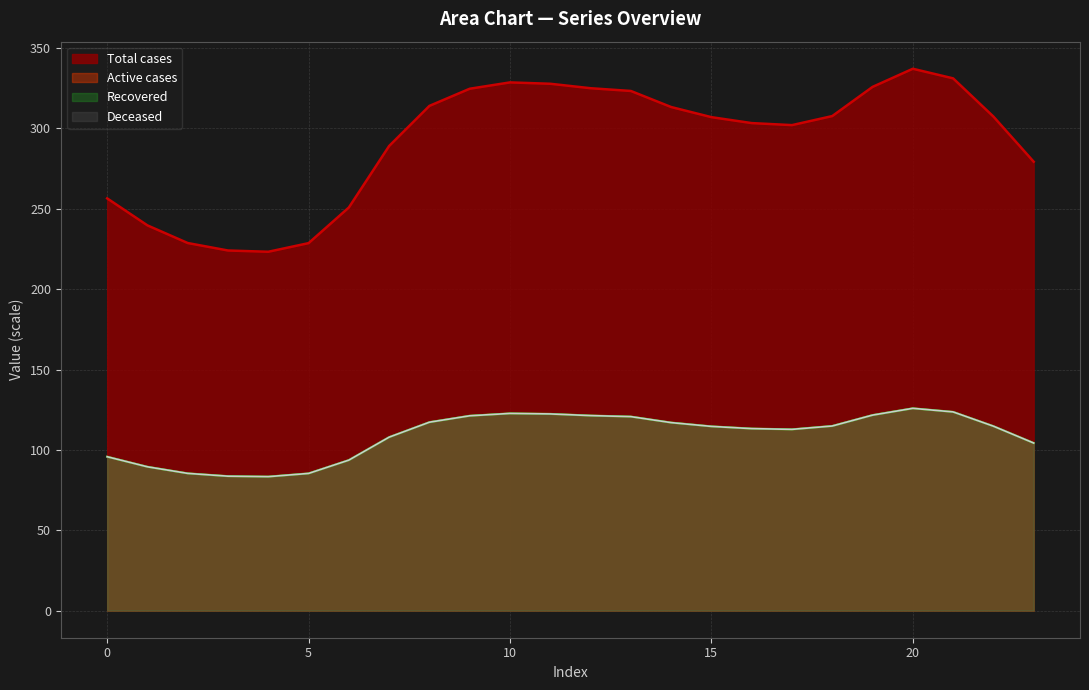

The Series 2 series shows 21.6 at 3. True or false?

False